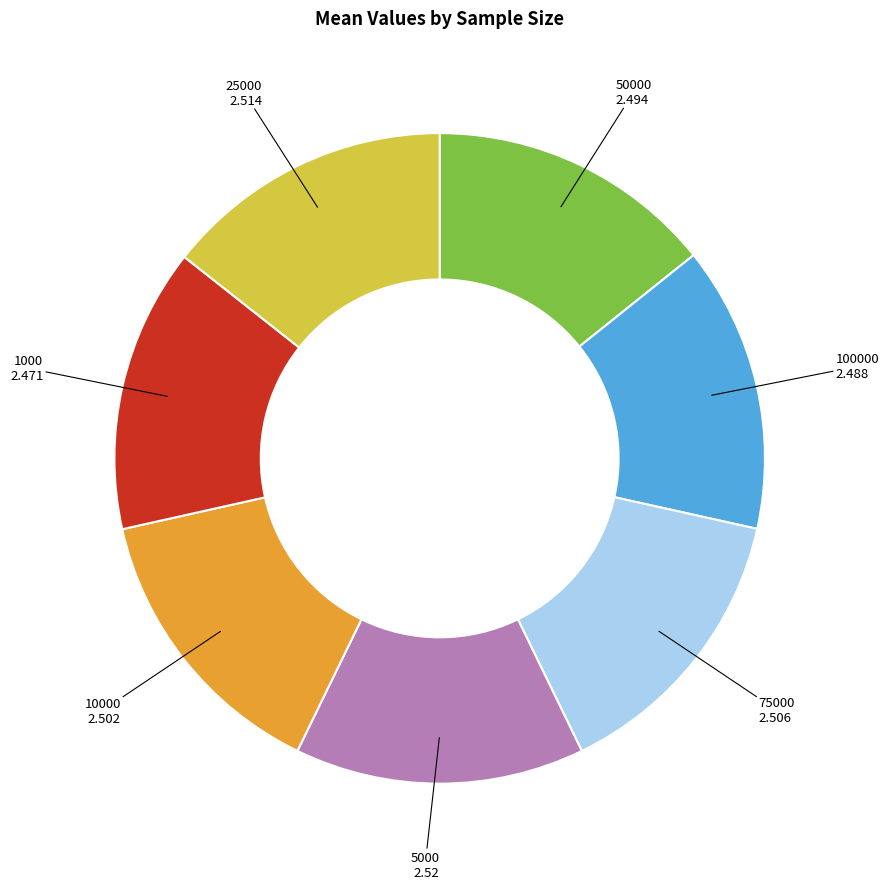

Does any single category account for the majority?

No